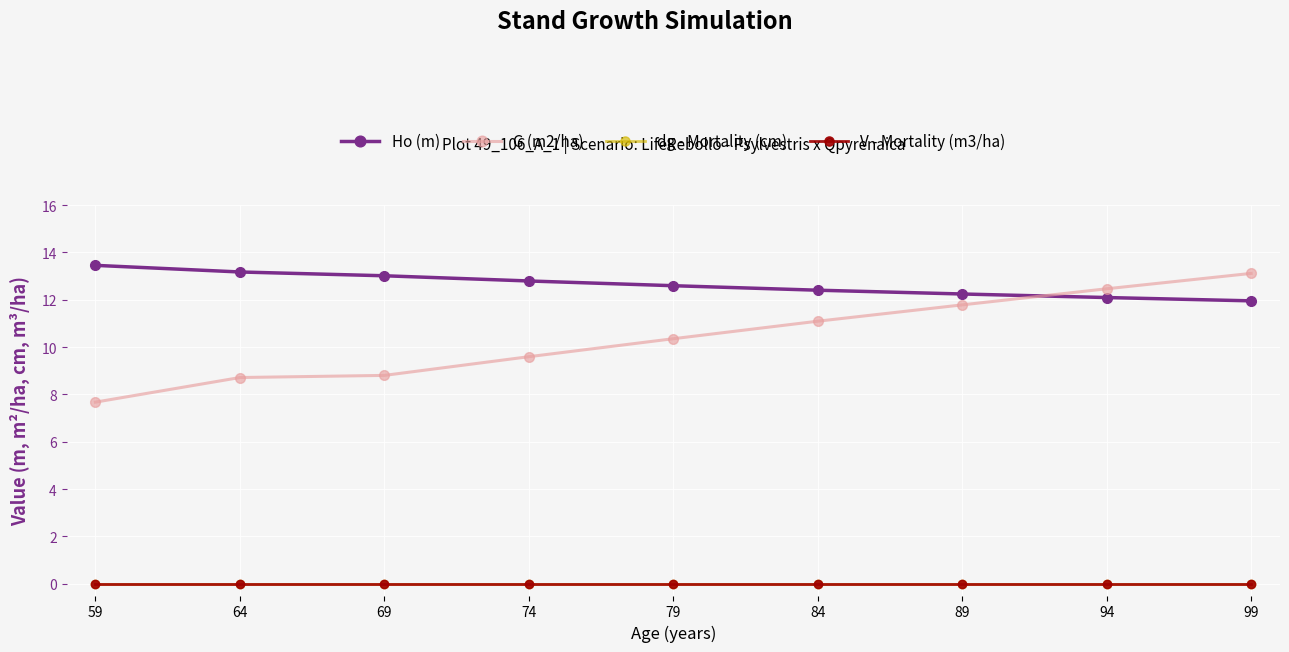

What is the difference between the maximum and second lowest values in the G (m2/ha) series?

4.4